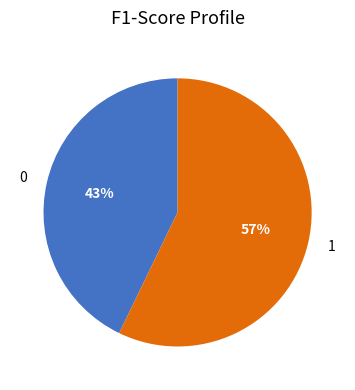

Do 0 and 1 together represent more than half of the pie?

Yes